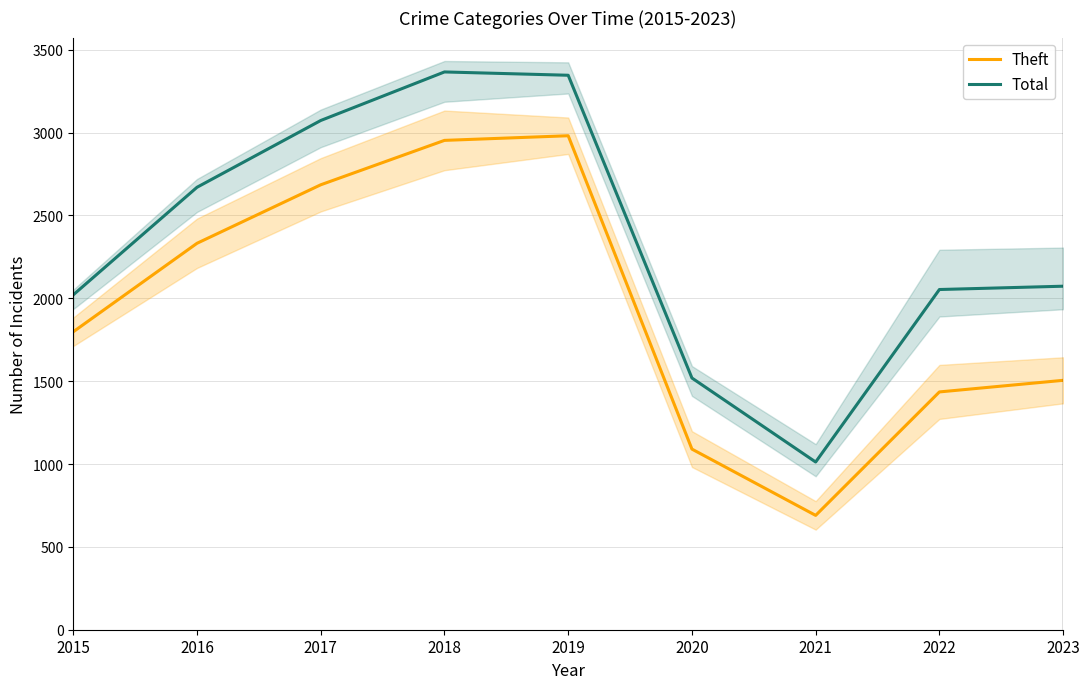

Which series has the largest total across all categories?

Total